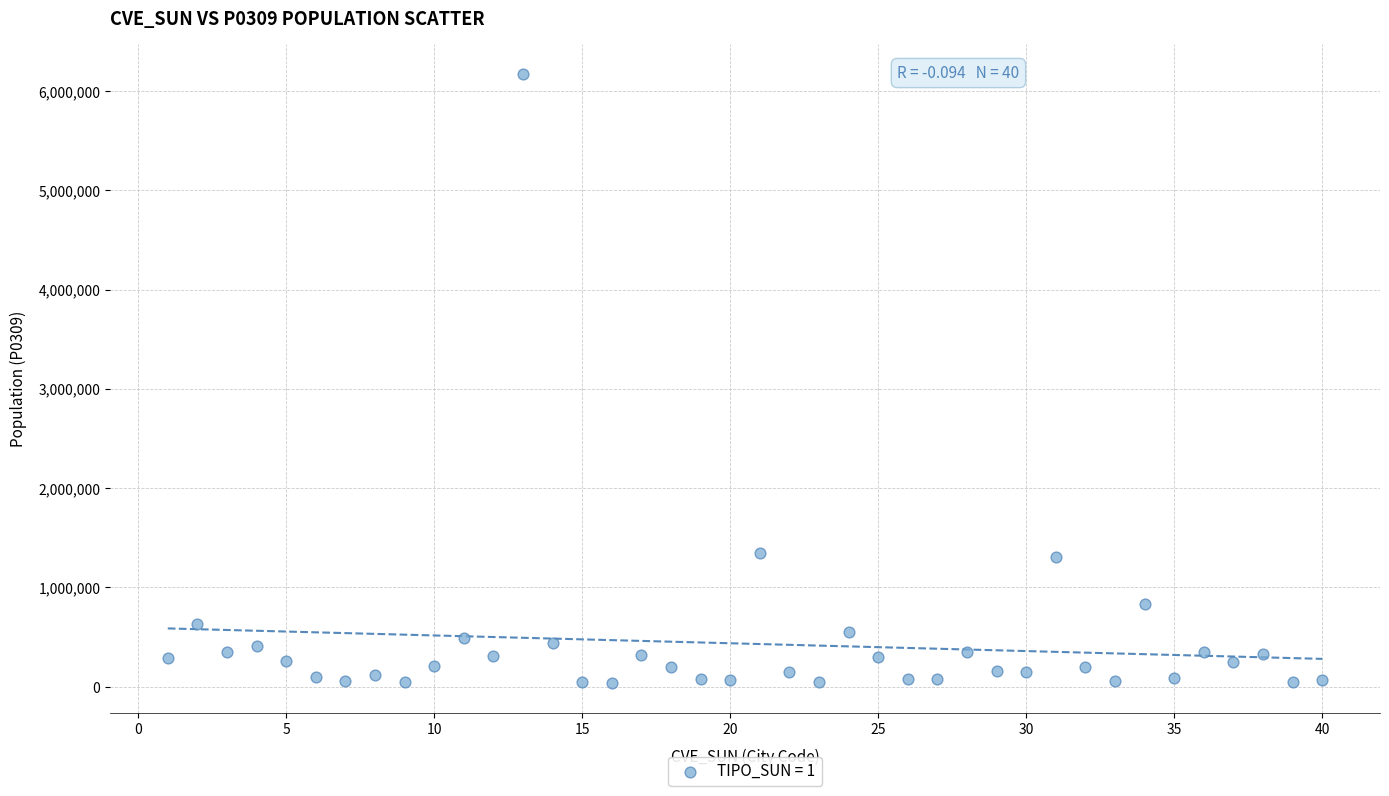

What is the range of Y values (max minus min)?

6127730